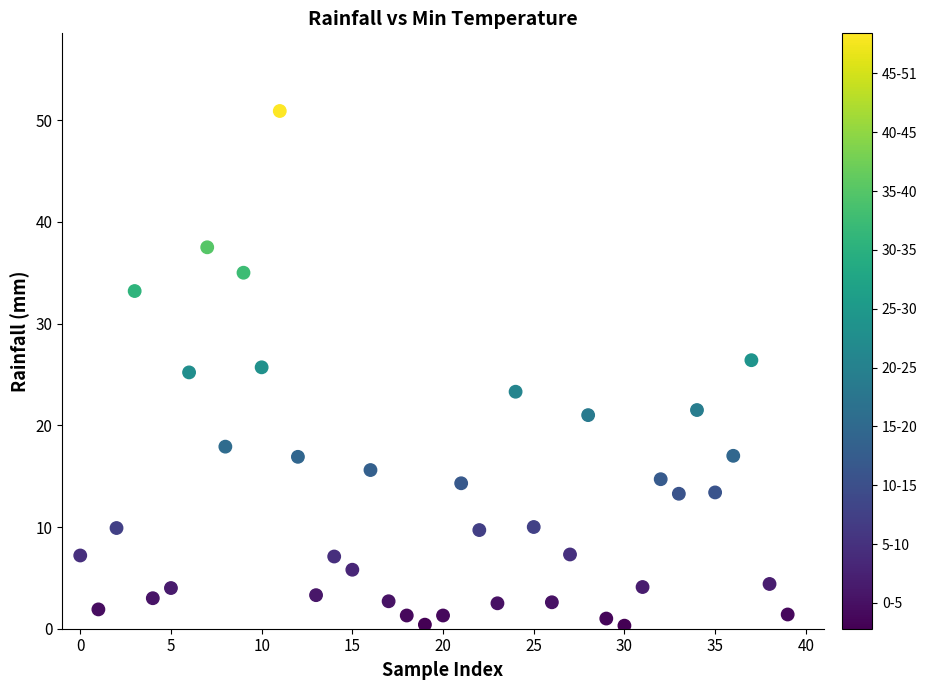

What is the range of Y values (max minus min)?

50.6